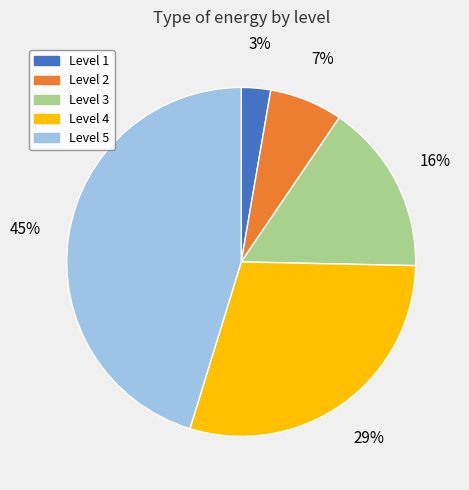

To the nearest percent, what is the average slice percentage?

20%